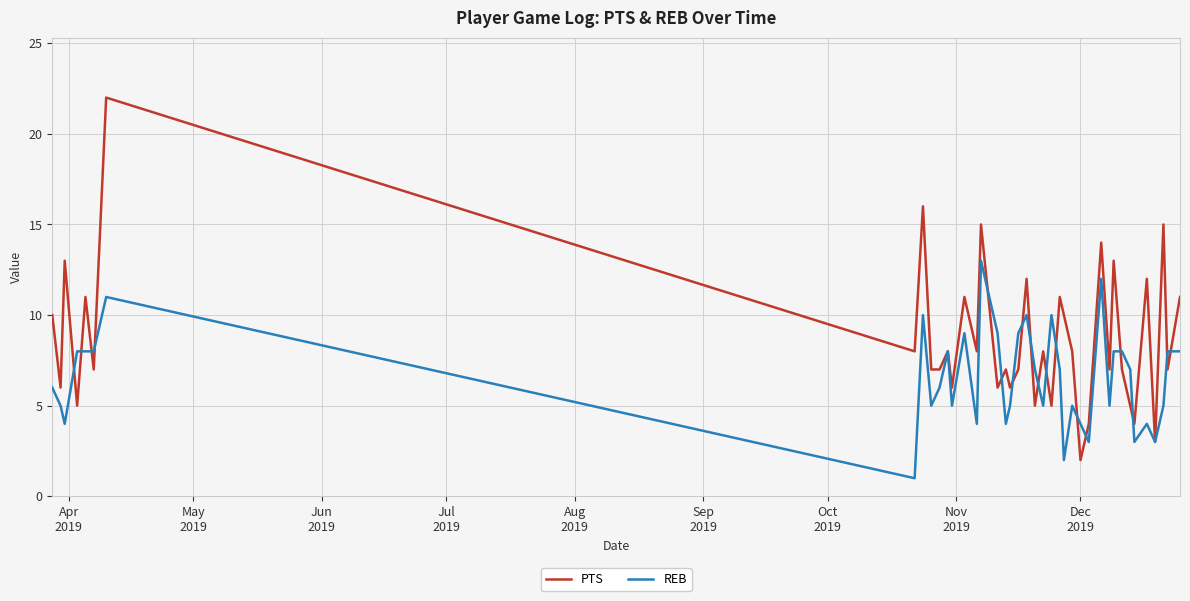

What is the highest value of the REB series?

13